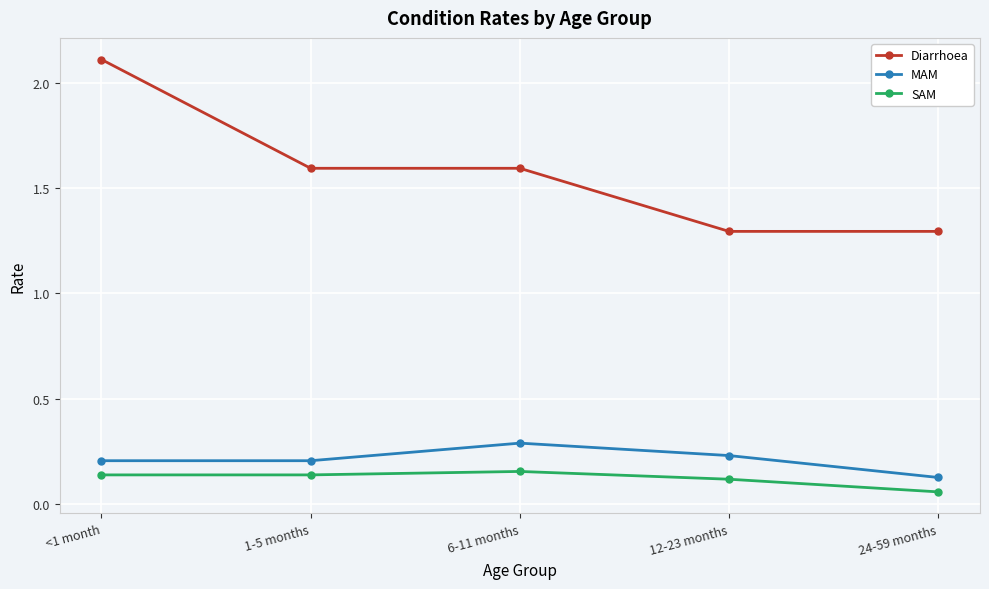

Which series has the largest range (max minus min)?

Diarrhoea